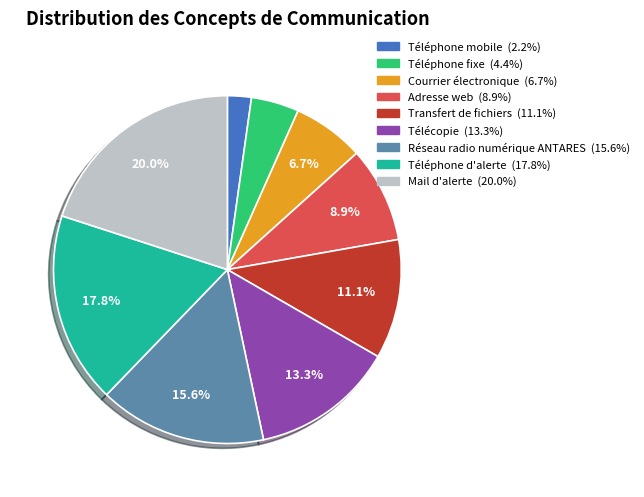

How many segments does this pie chart have?

9